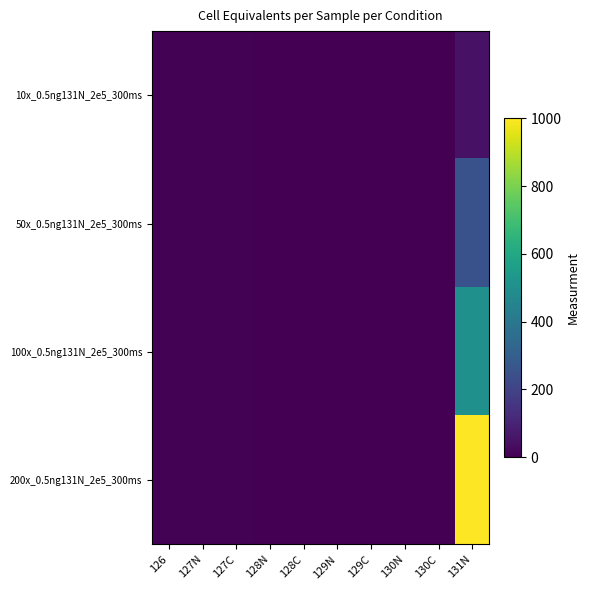

At which category is the sum across all series the highest?

131N